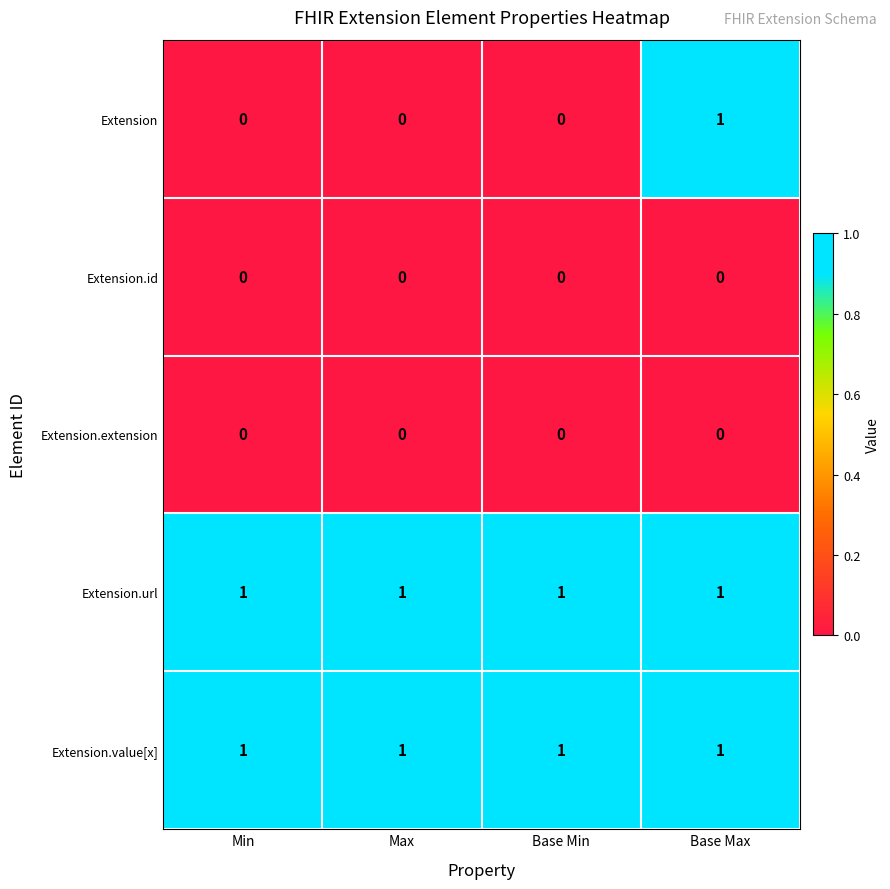

Between Min and Base Max, which series saw the biggest shift?

Extension